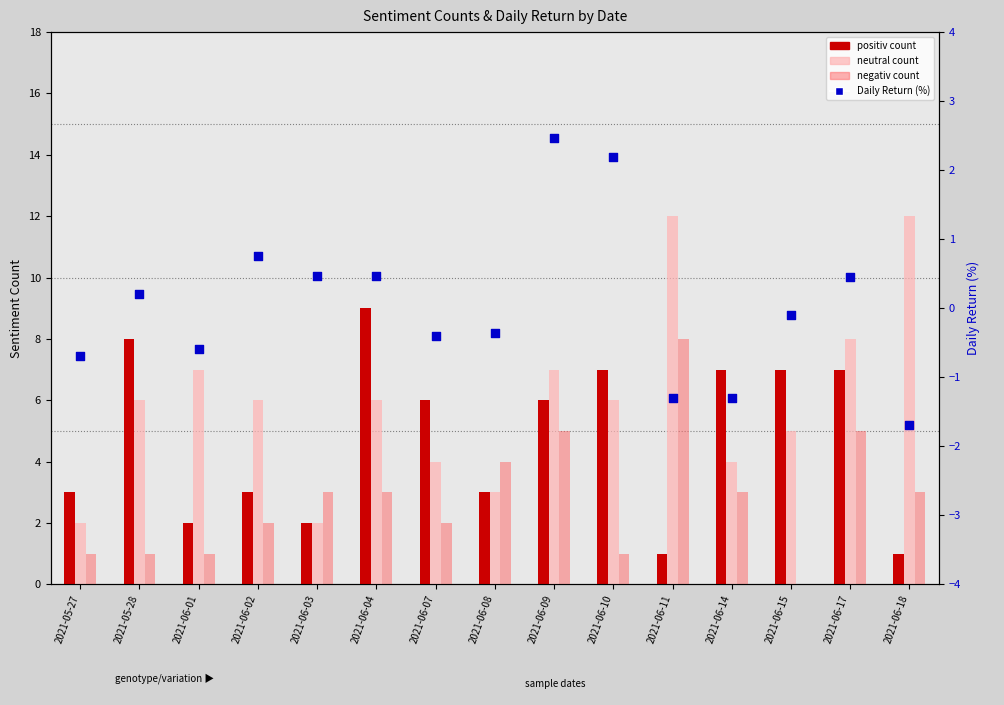

At how many categories does at least one series exceed 9?

2